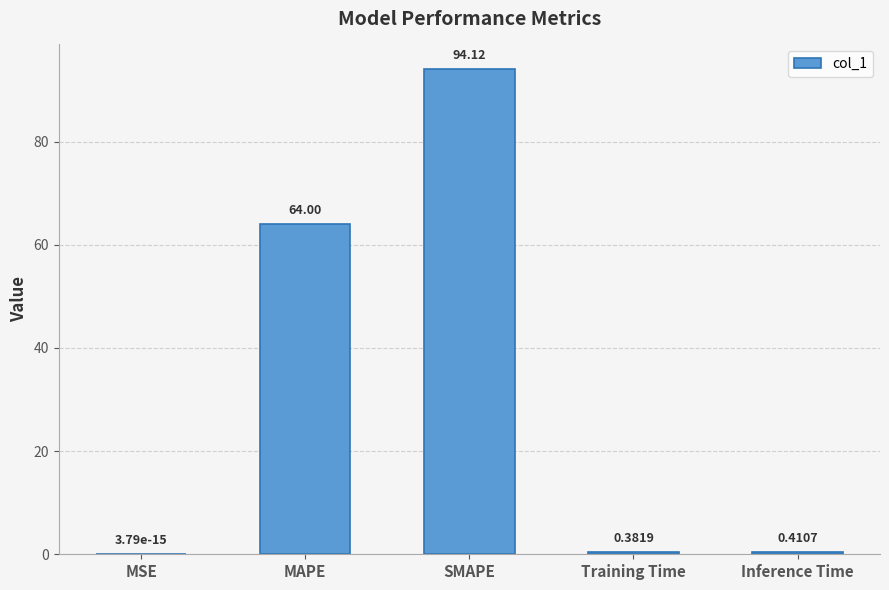

Which label corresponds to the largest value in the chart?

SMAPE